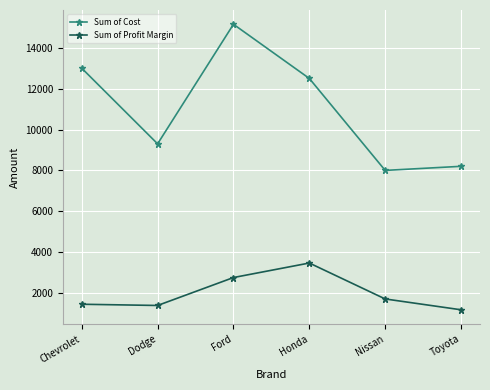

At which category does the chart reach its peak across all series?

Ford